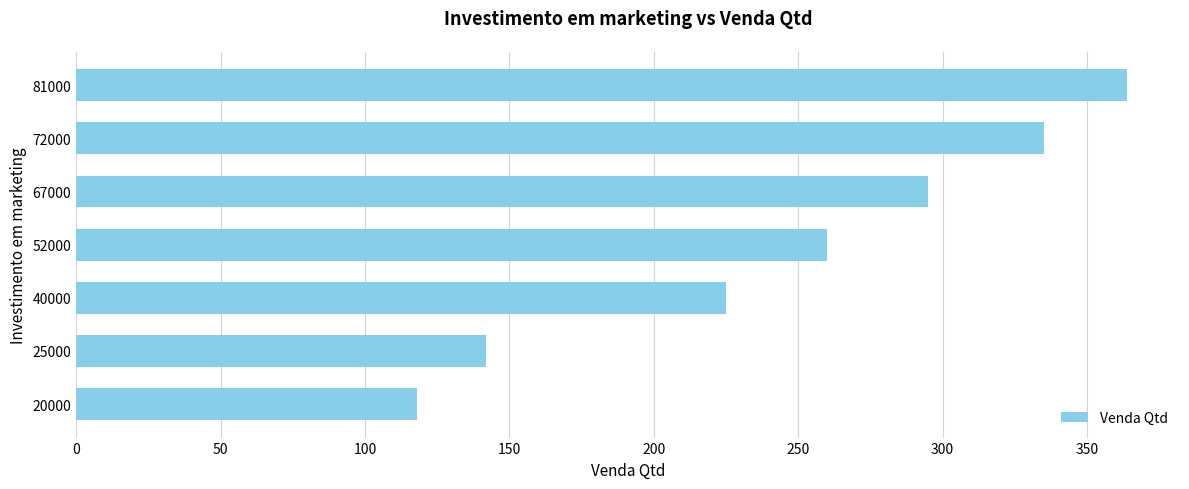

Which category has the highest value across all series?

81000